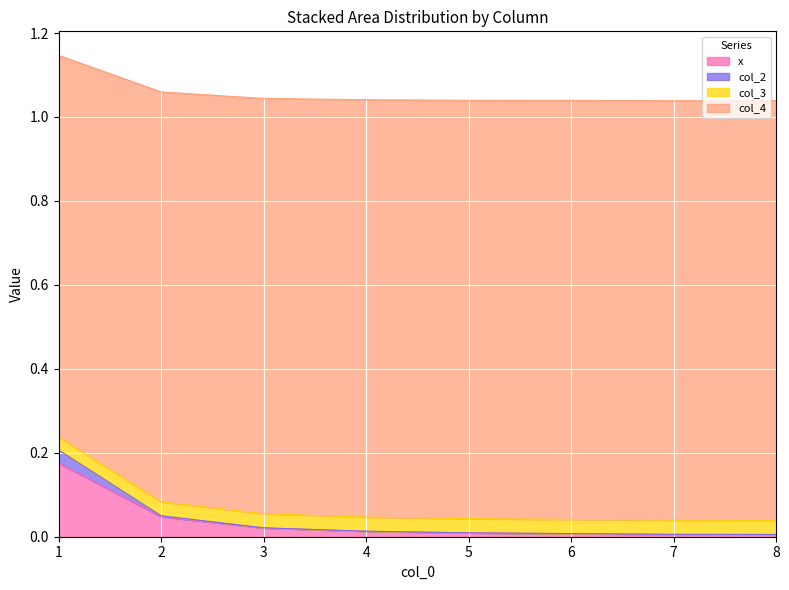

Is it true that x equals 0.0 at 7?

True